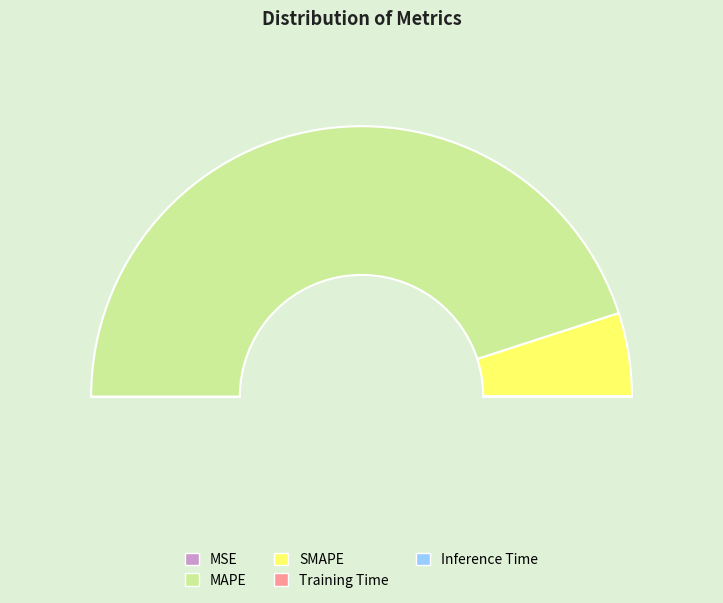

To the nearest percent, what is the difference between the largest and smallest slice percentages?

90%